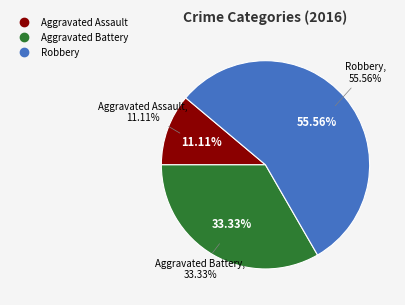

What is the change in value from Aggravated Assault to Robbery?

+4